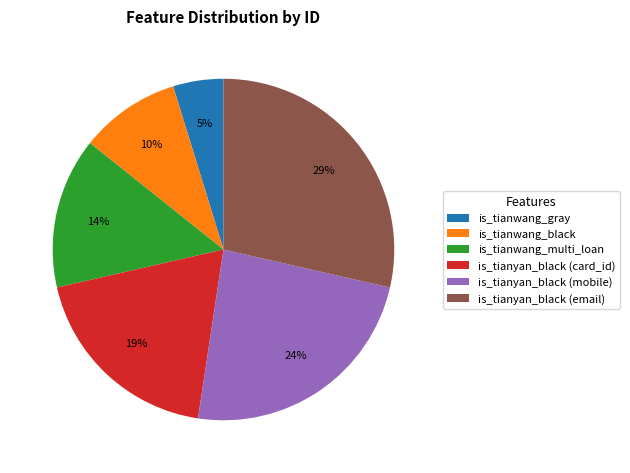

What percentage is the is_tianyan_black (mobile) slice, to the nearest percent?

24%